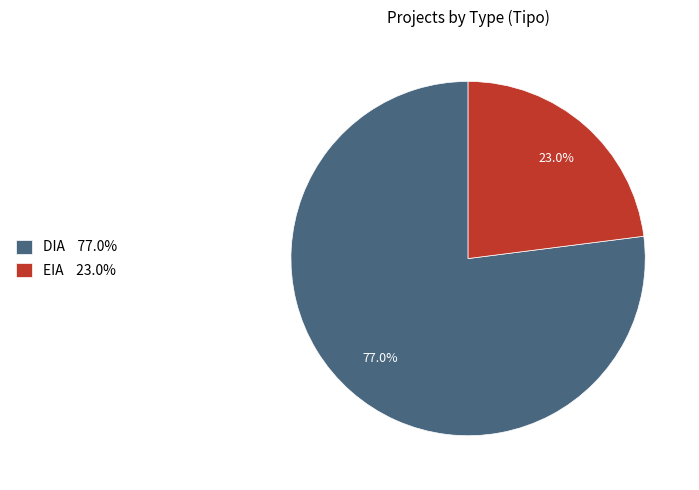

Combined, what portion of the pie is EIA and DIA?

100.0%